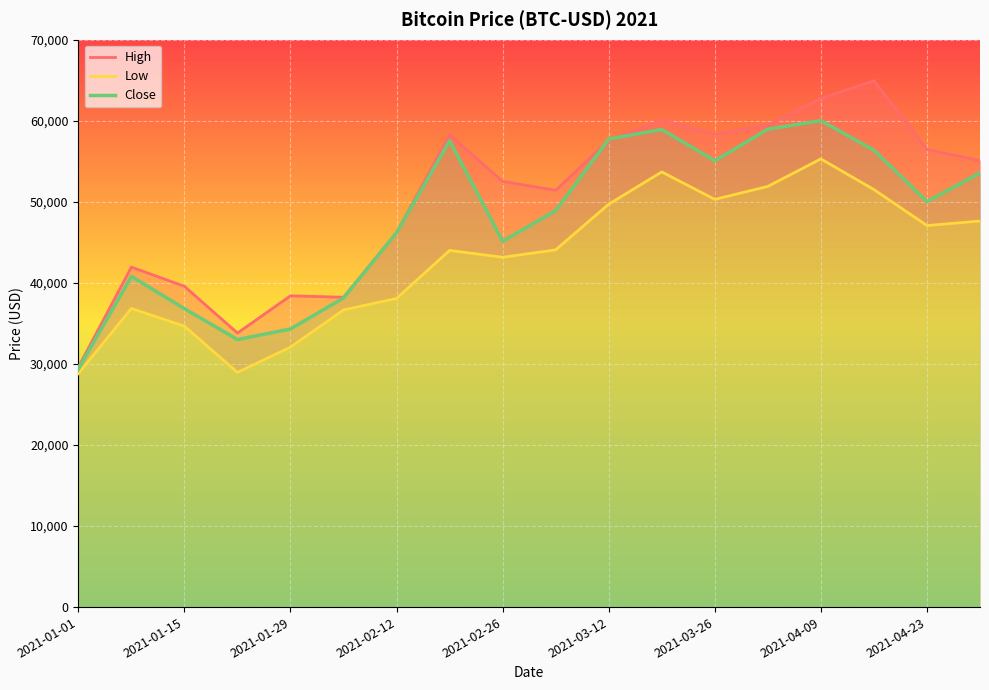

How many data points in Low are above 44072?

9